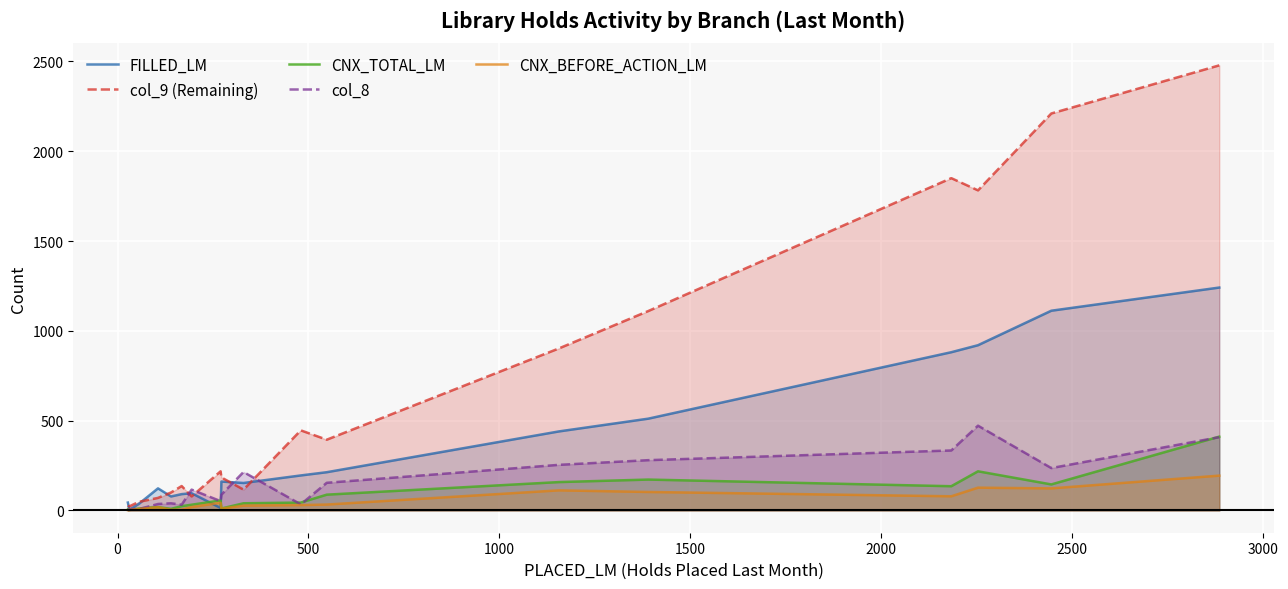

True or false: CNX_BEFORE_ACTION_LM and col_9 (Remaining) cross at least once.

False